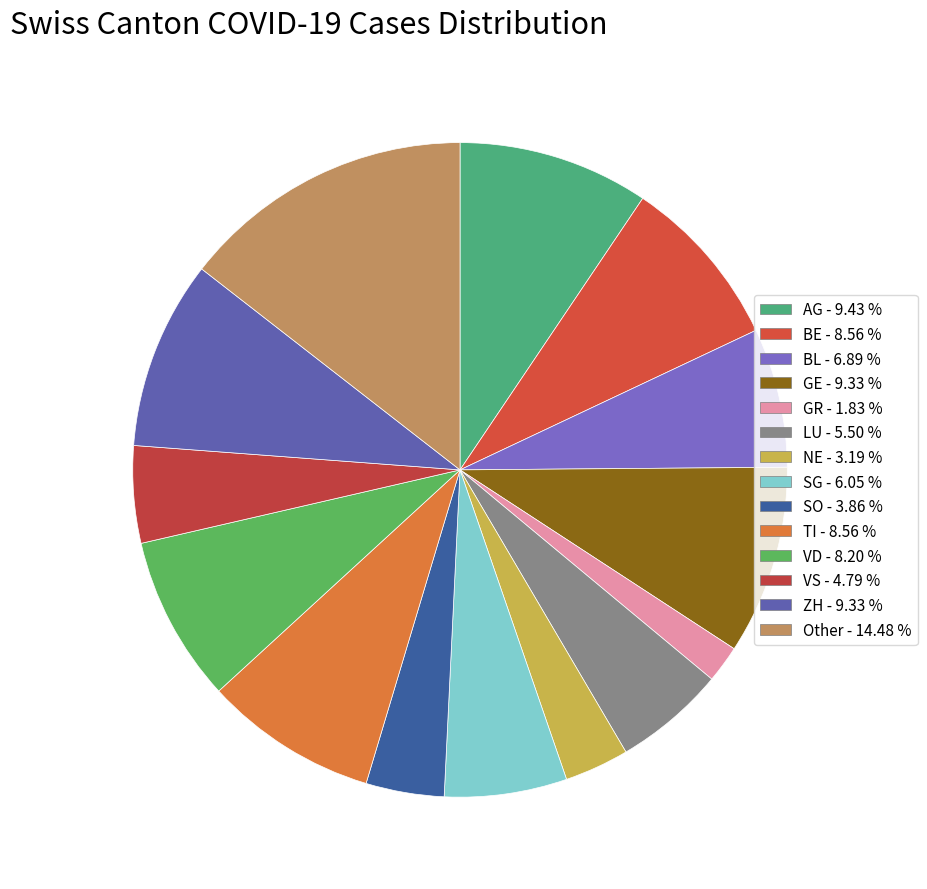

The NE slice represents 1% of the pie. True or false?

False